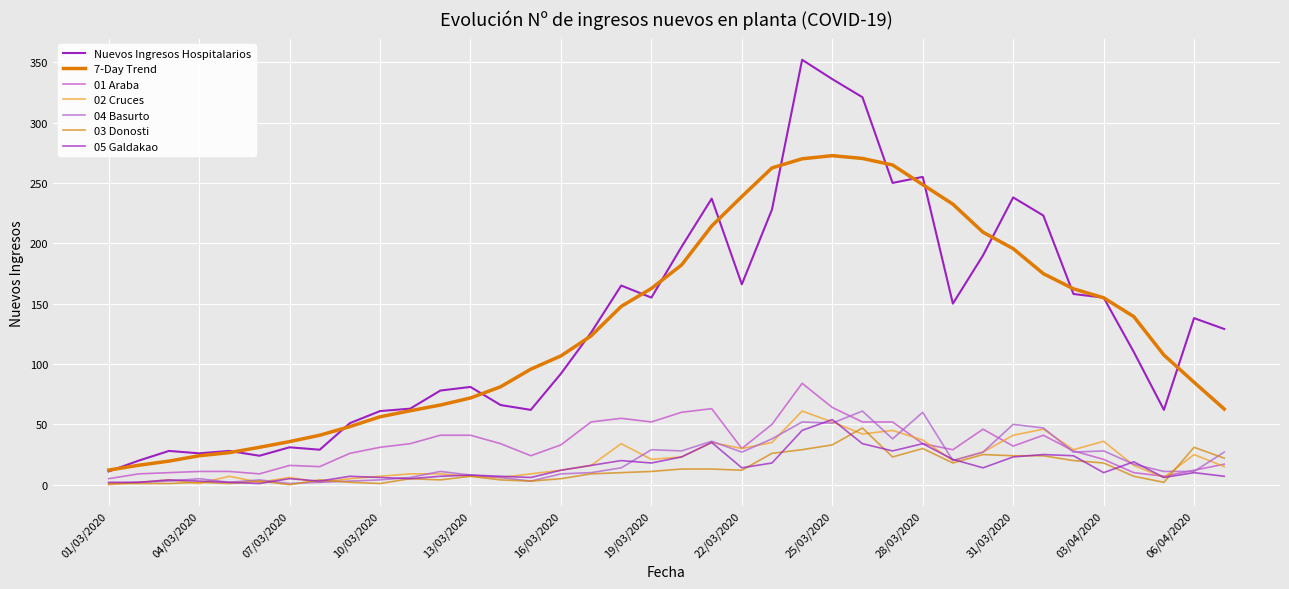

Which label corresponds to the smallest value in the chart?

01/03/2020